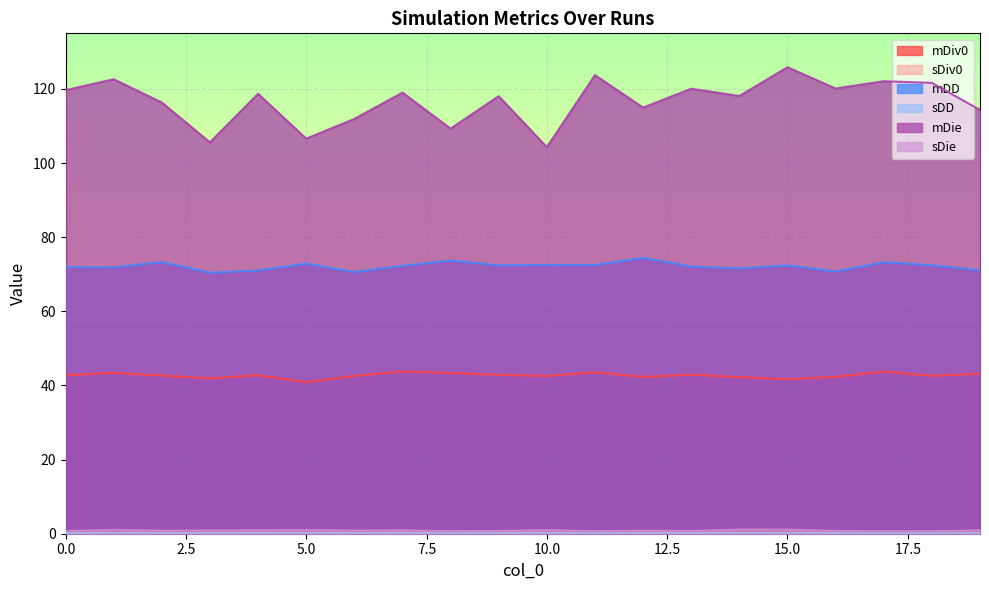

At which category is the sum across all series the highest?

15